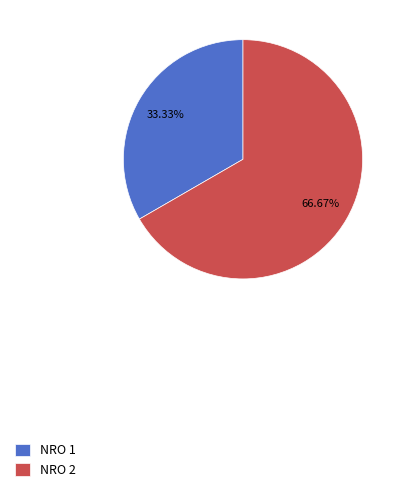

To the nearest percent, what is the average slice percentage?

50%